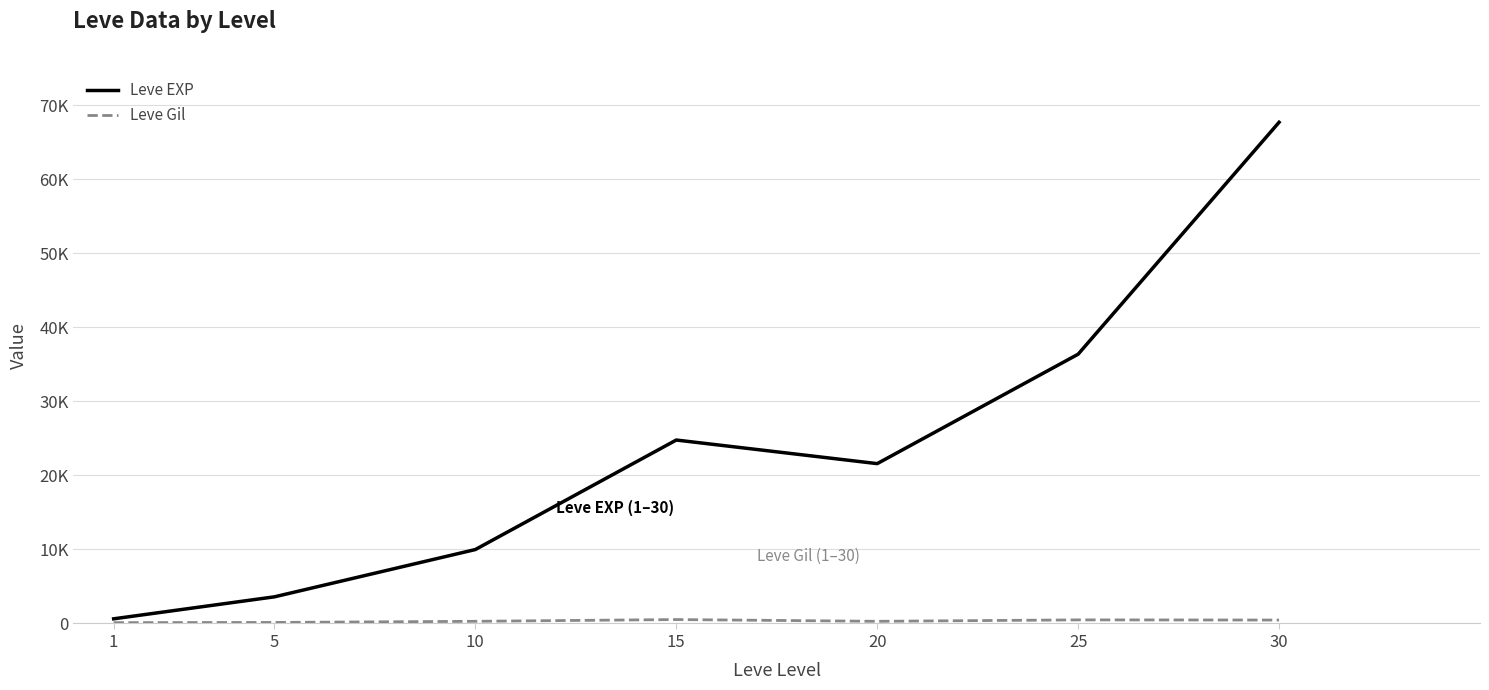

Reading left to right, transcribe all the data shown in this chart.

Leve EXP: 1=630	5=3600	10=9990	15=24790	20=21600	25=36390	30=67730
Leve Gil: 1=113	5=139	10=293	15=529	20=292	25=485	30=463